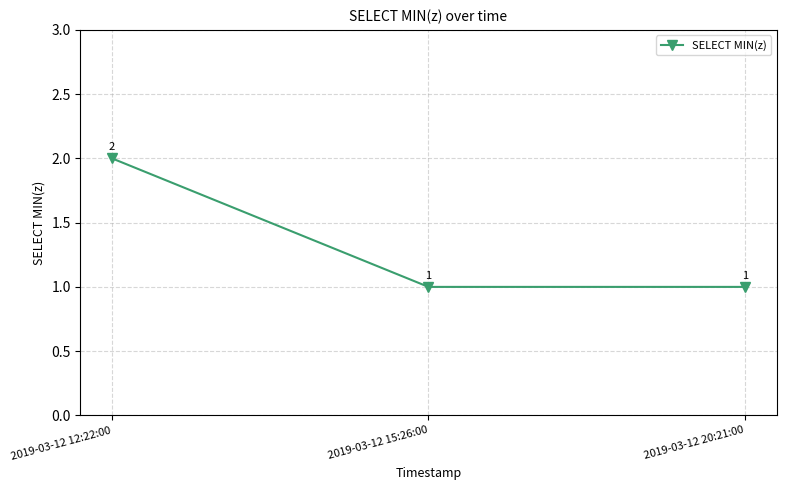

What is the label of the 1st point from the left?

2019-03-12 12:22:00